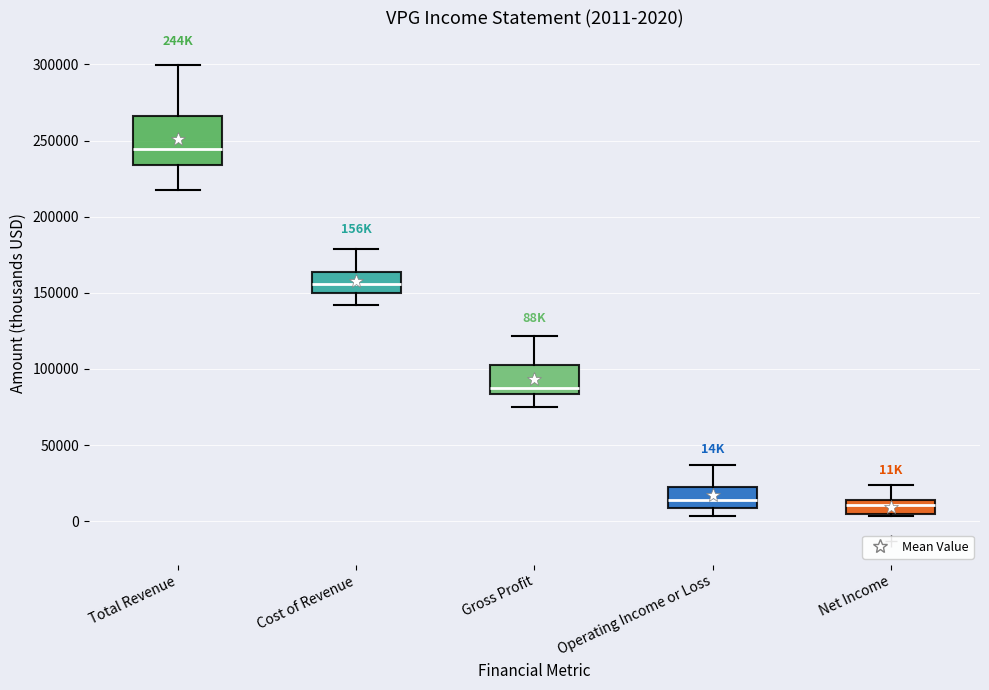

Which box's median line is the highest?

Total Revenue